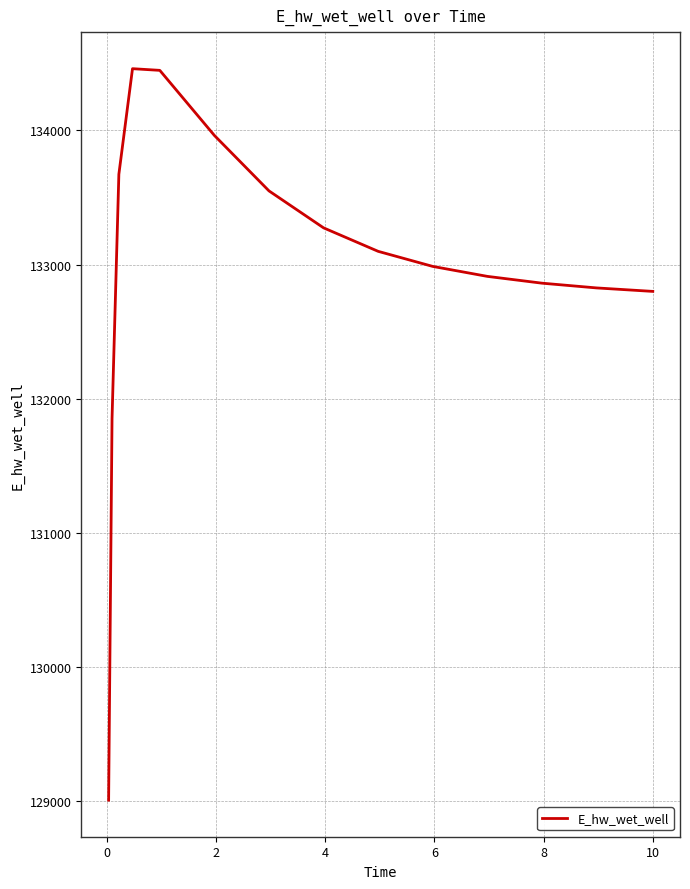

What is the difference between the maximum and minimum values?

5452.4